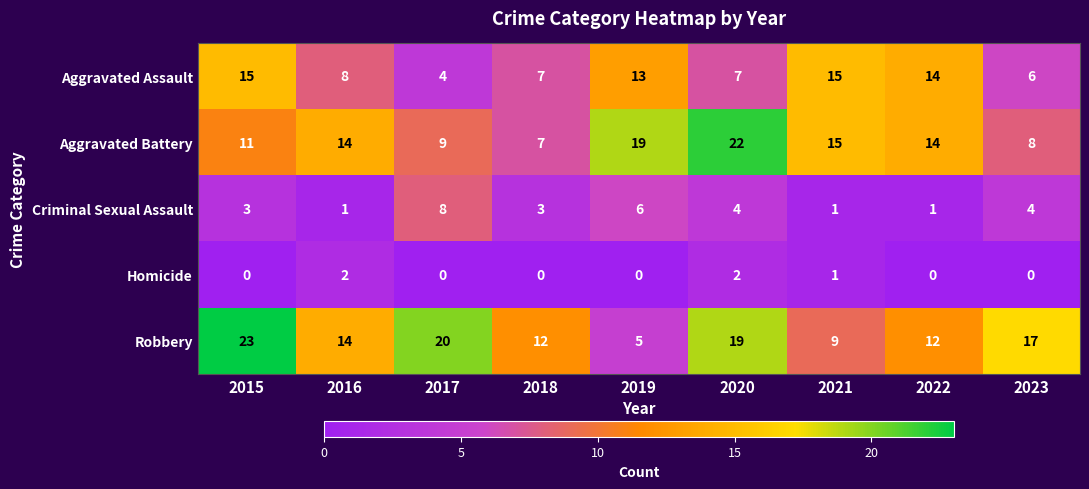

How many distinct data groups are displayed?

5